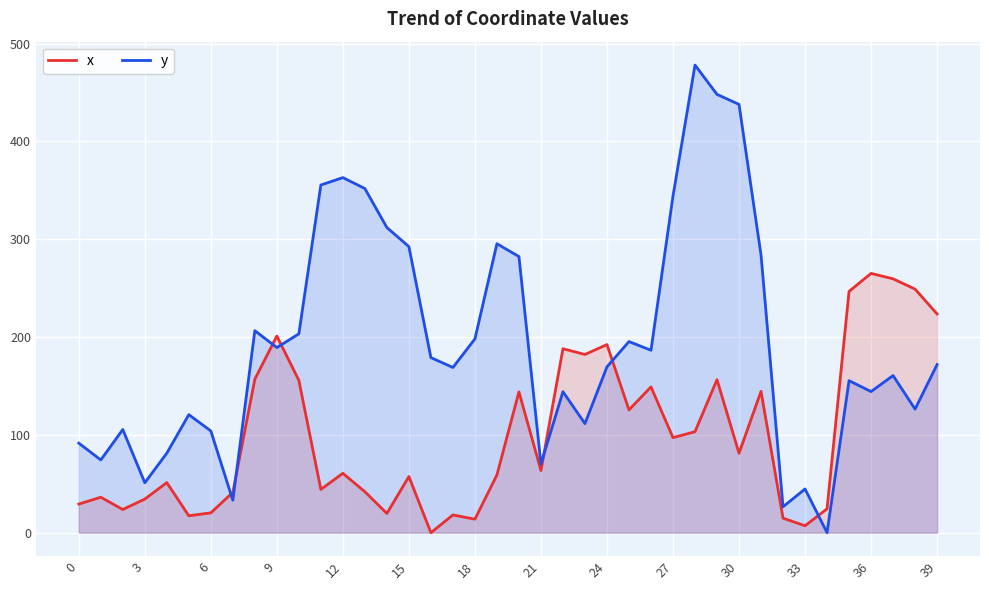

How many lines are shown in the chart?

2